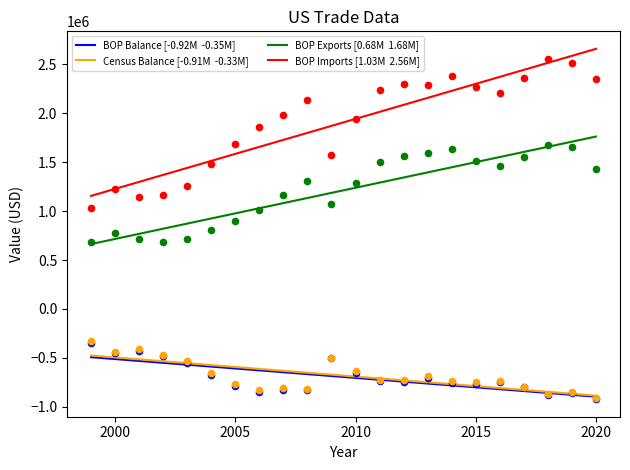

Which series contains the highest Y value?

BOP Imports [1.03M  2.56M]